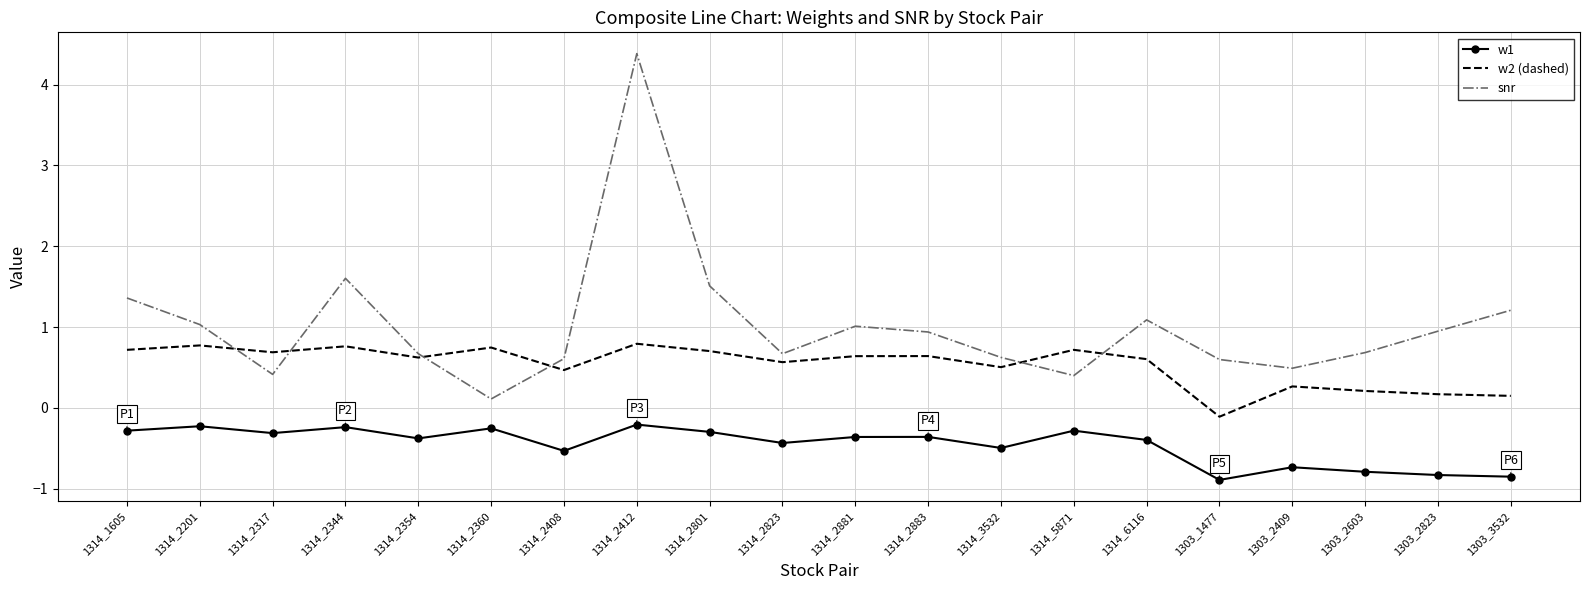

What is the minimum value for w1?

-0.9